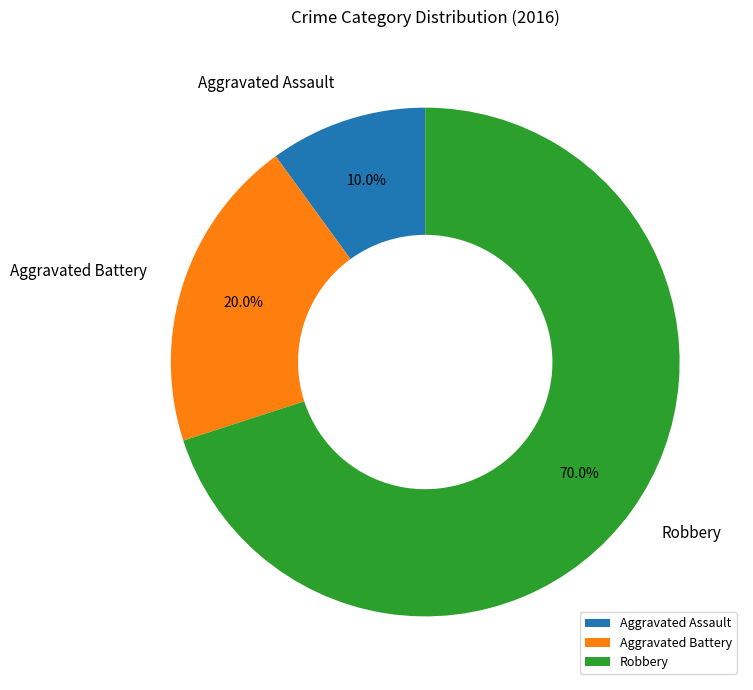

Between Aggravated Battery and Robbery, which is larger?

Robbery